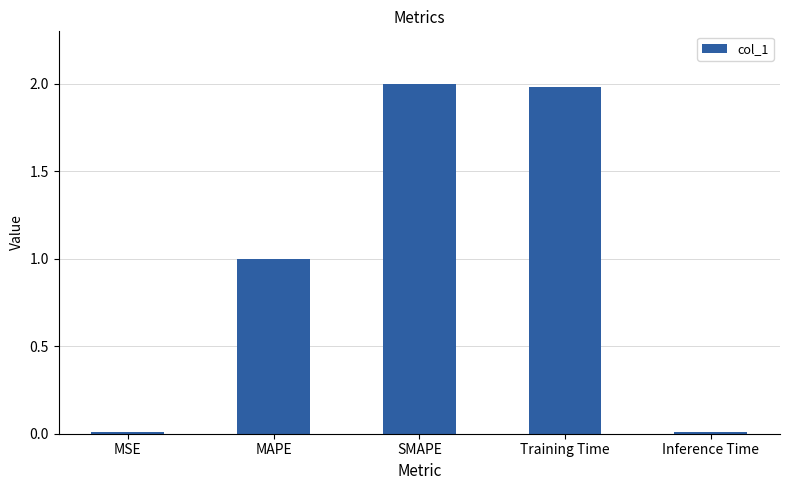

The chart shows a value of 0.0 at MSE. True or false?

True